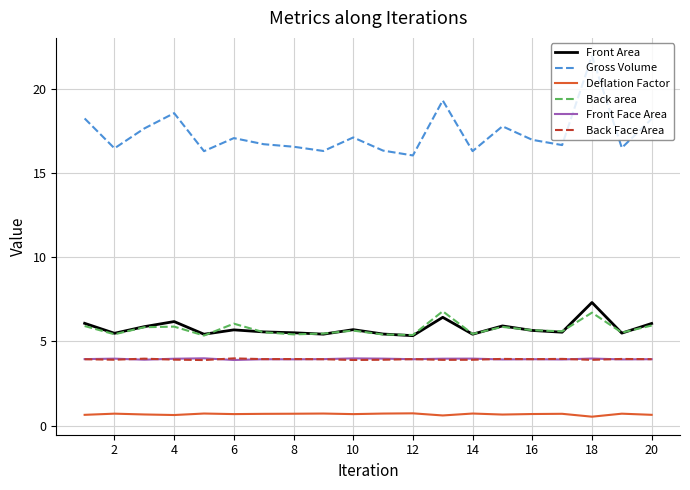

What is the minimum value for Gross Volume?

16.0